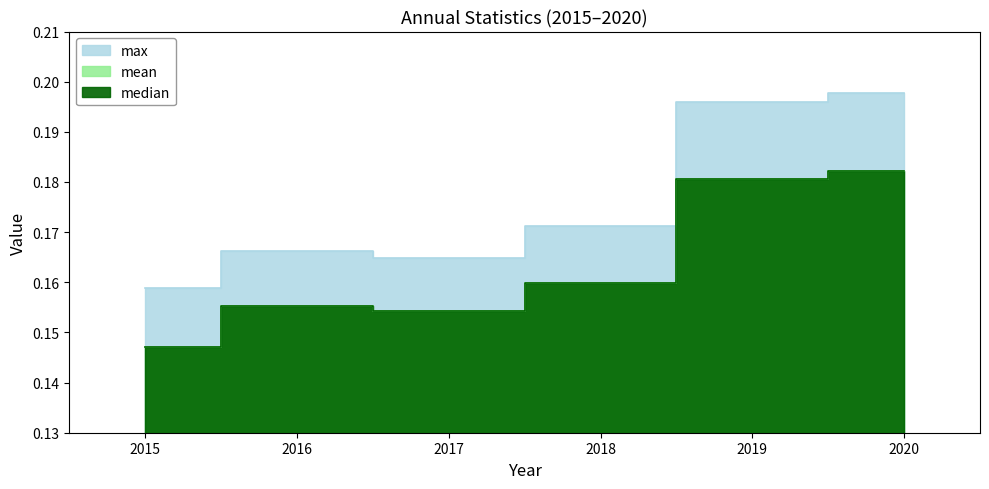

What is the maximum value for max?

0.2